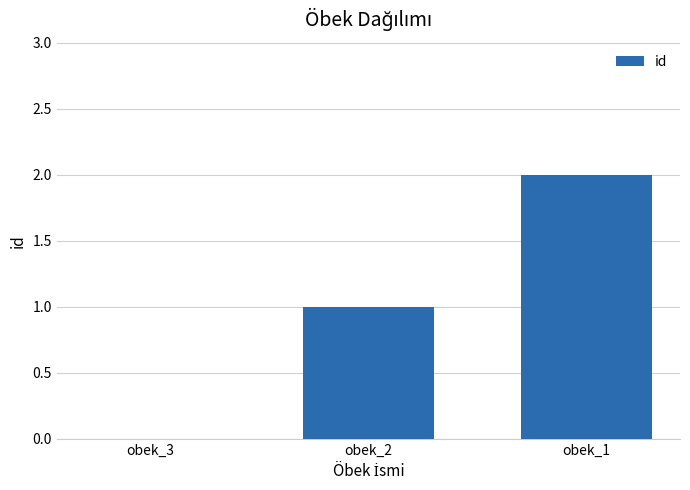

Is it true that the value at obek_3 is 1?

False